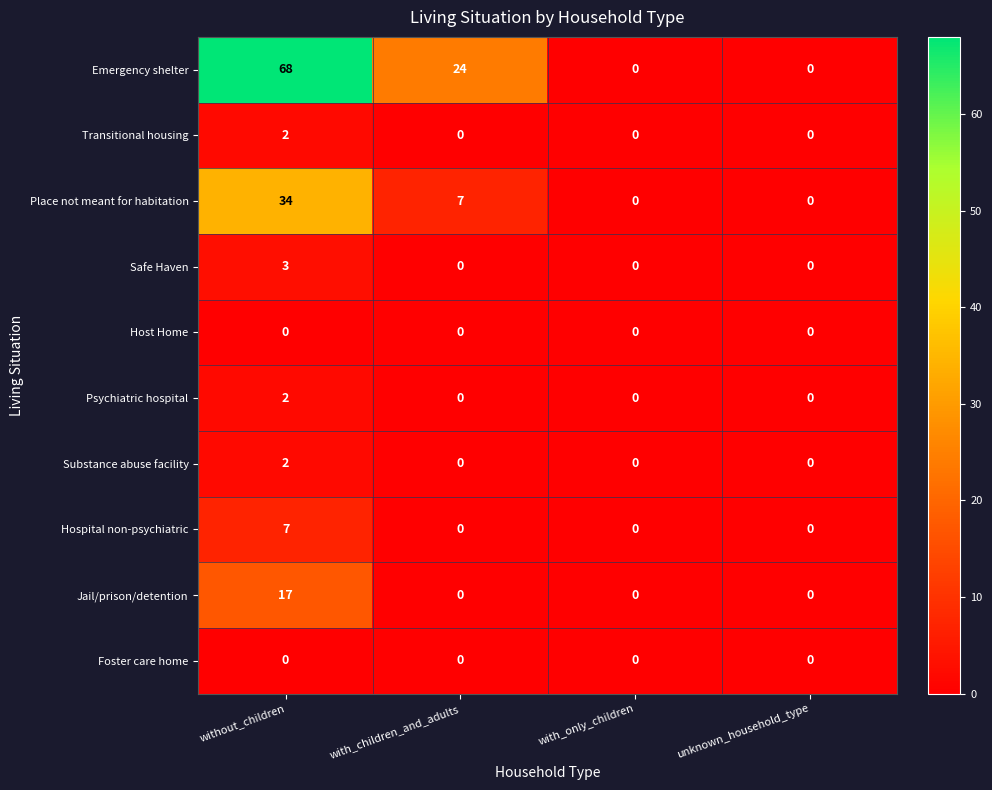

Is it true that Substance abuse facility equals 3 at without_children?

False